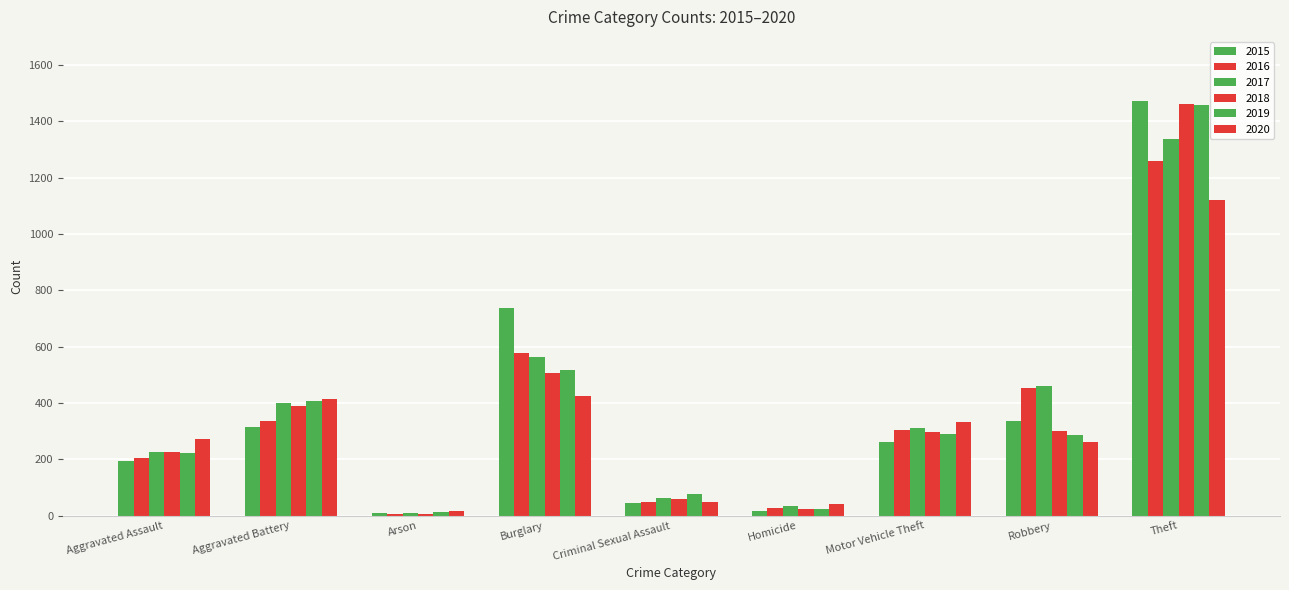

How many bars are there in total?

54